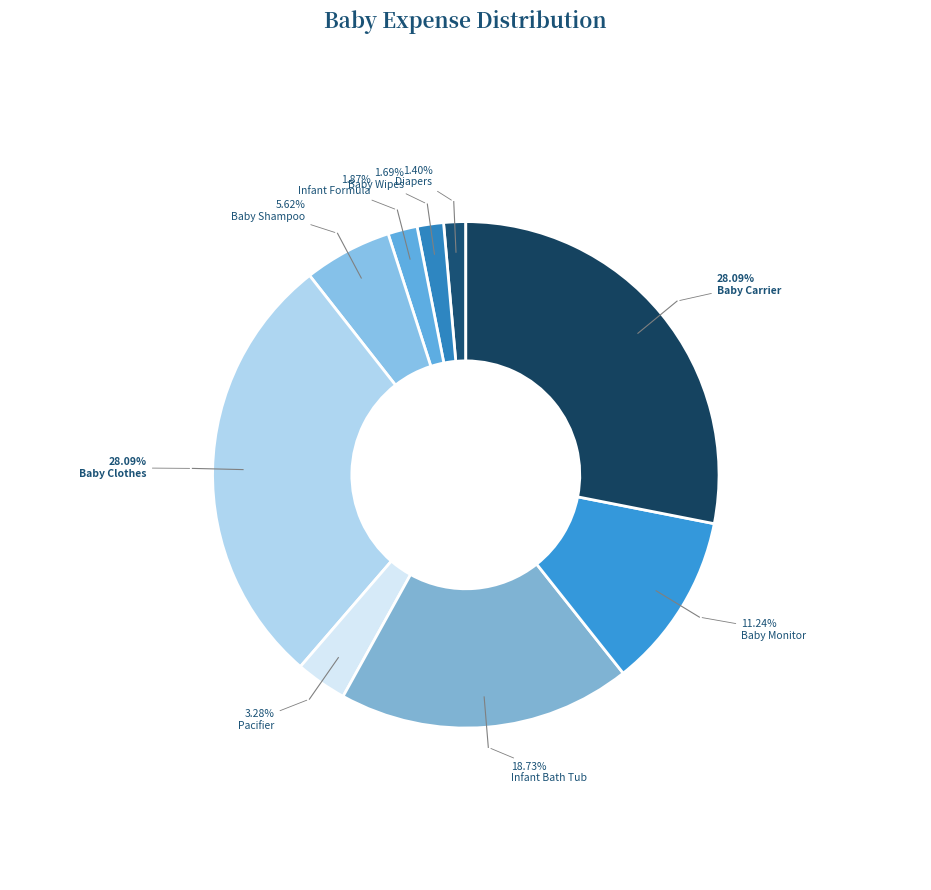

Does Baby Clothes account for over 50% of the chart?

No